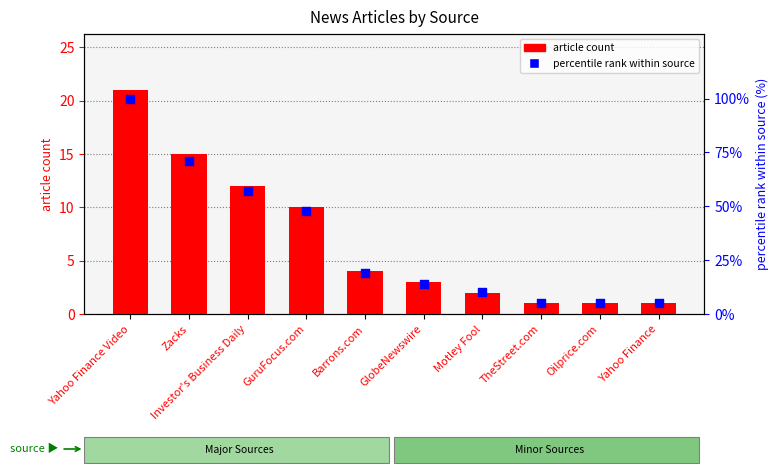

At how many categories does at least one series exceed 45?

4